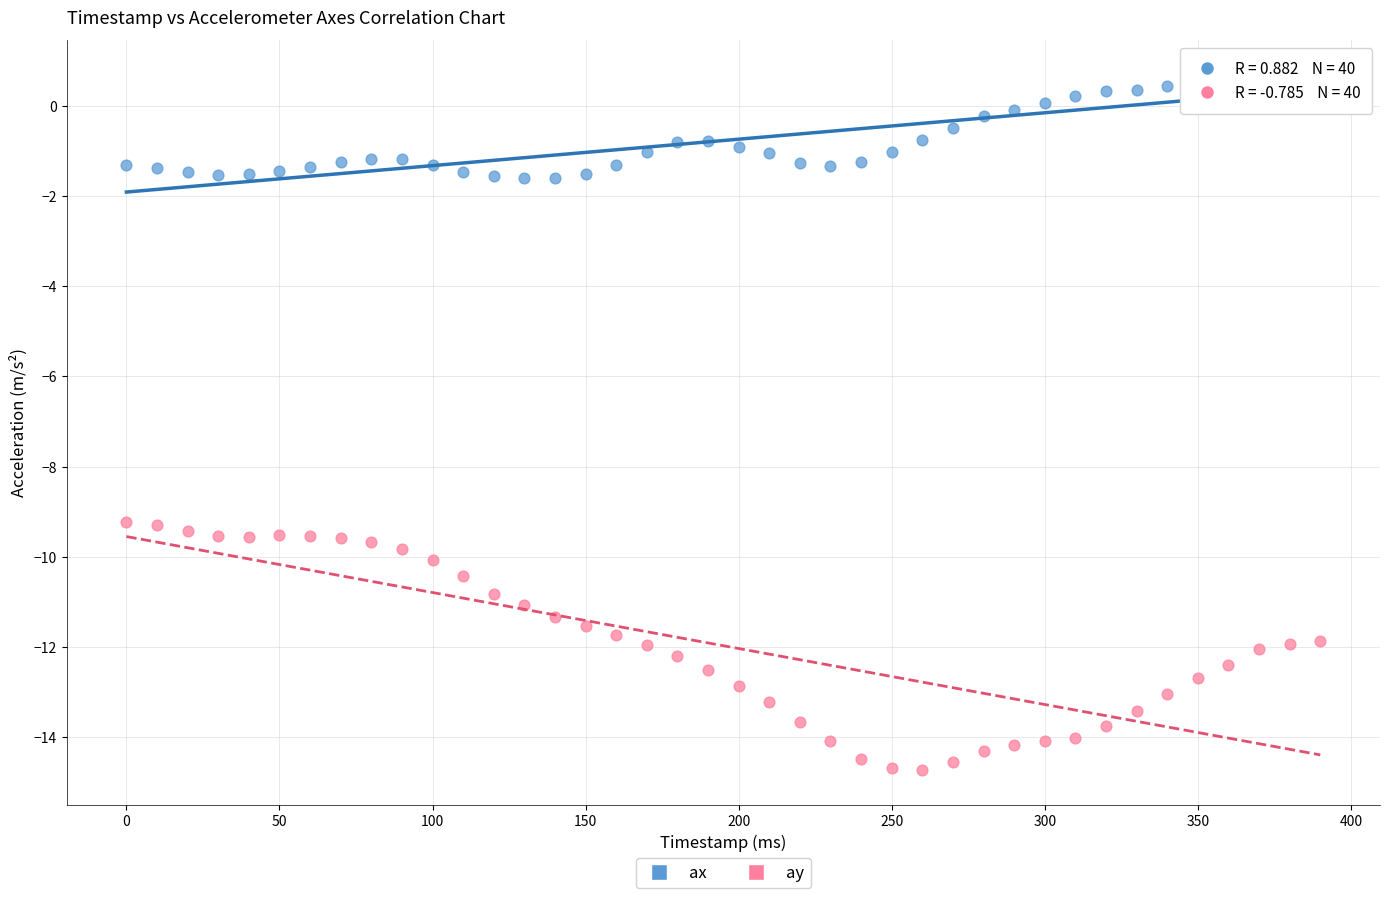

Which series reaches the maximum Y coordinate?

ax